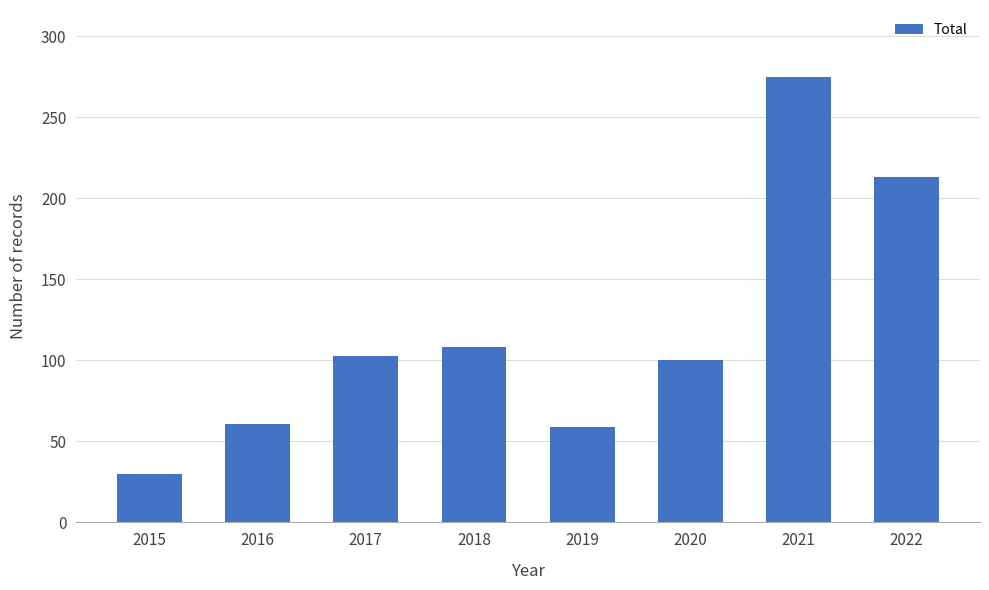

The value at 2021 is 275. True or false?

True